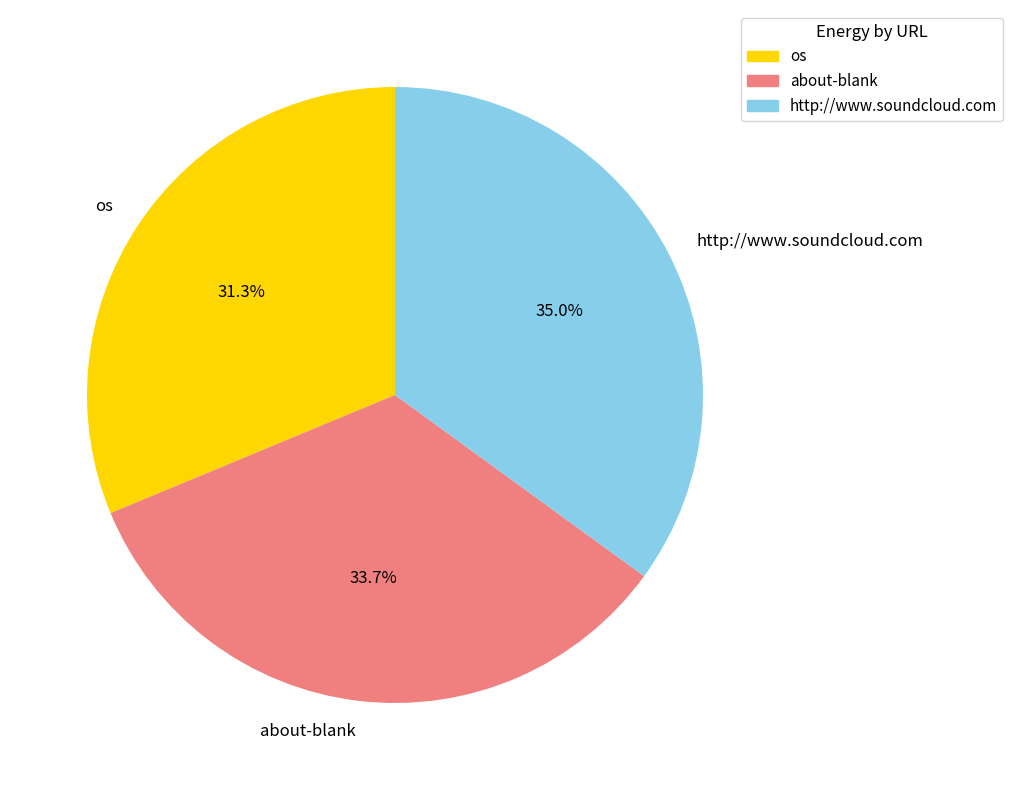

Which slice is the largest?

http://www.soundcloud.com